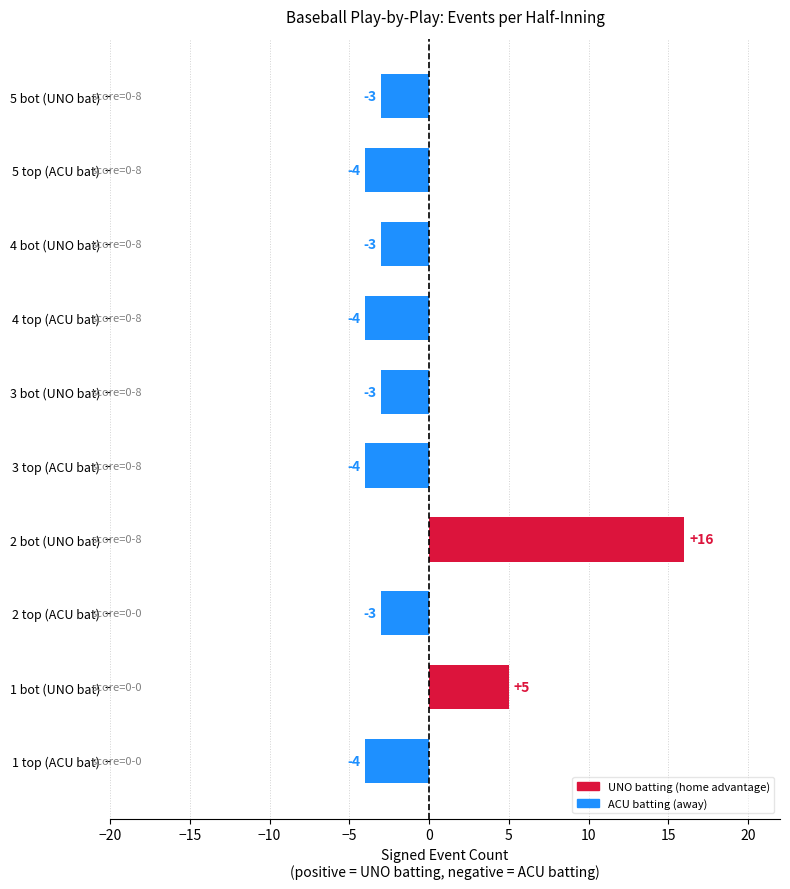

Where is the data nearest to the value 6?

1 bot (UNO bat)